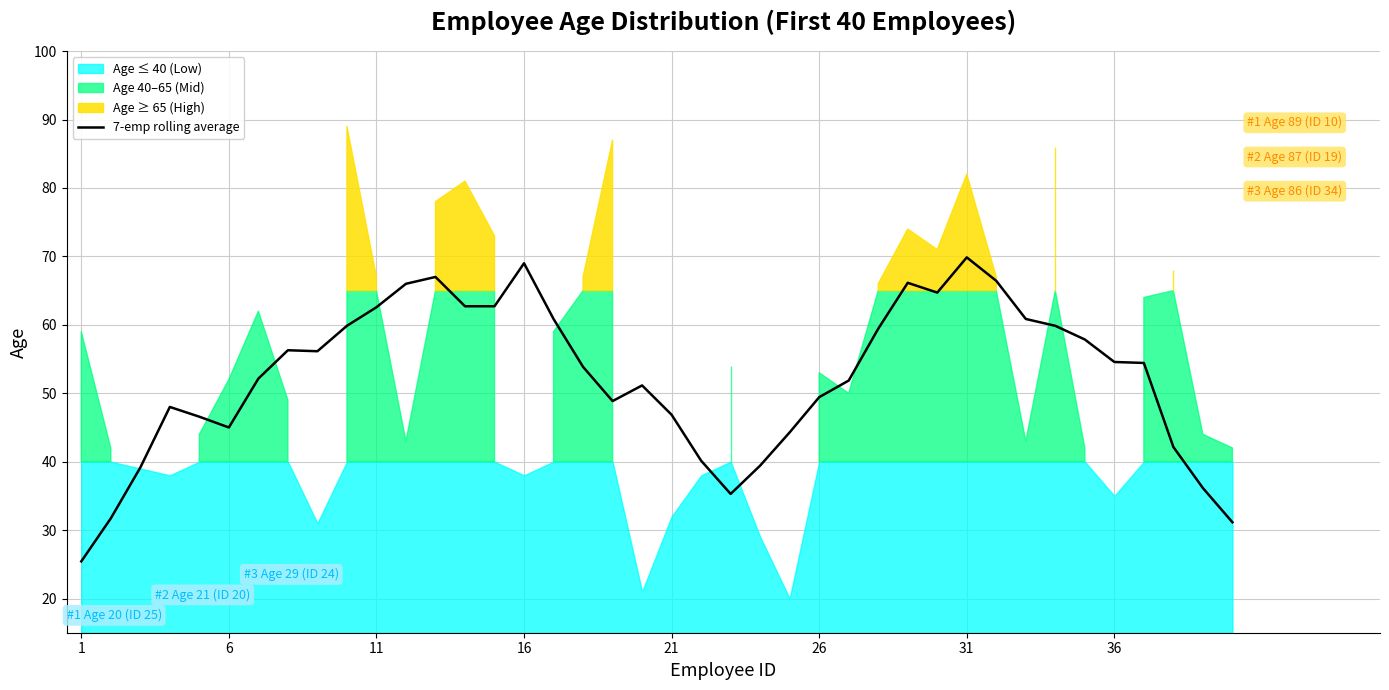

What is the highest value of the 7-emp rolling average series?

69.9